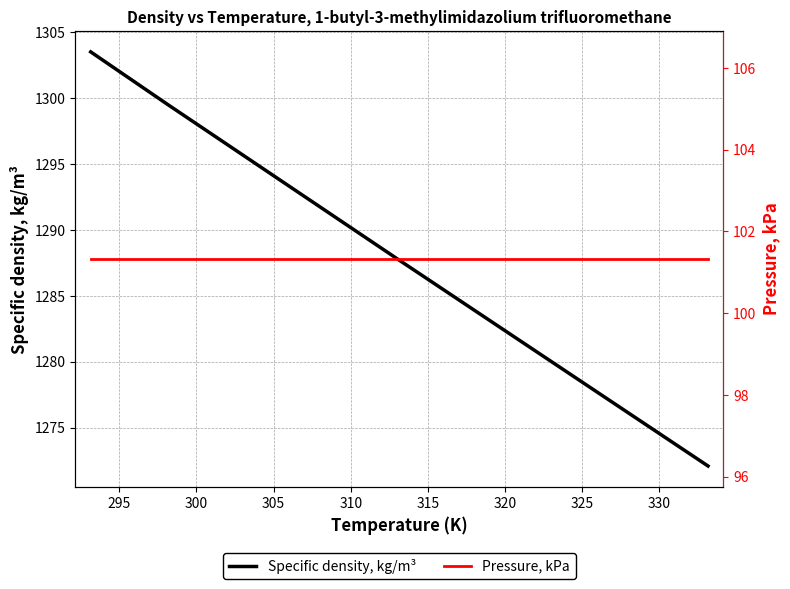

Read the Specific density, kg/m³ value at 290.

1303.5